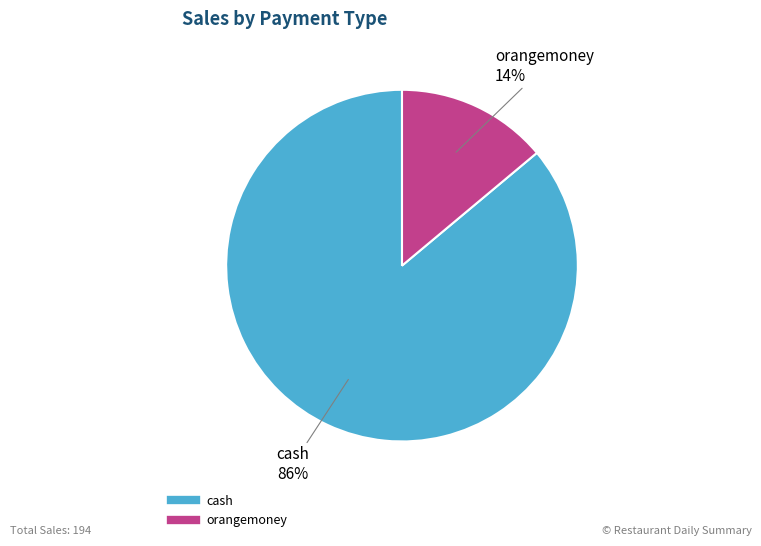

Which slice is the smallest?

orangemoney